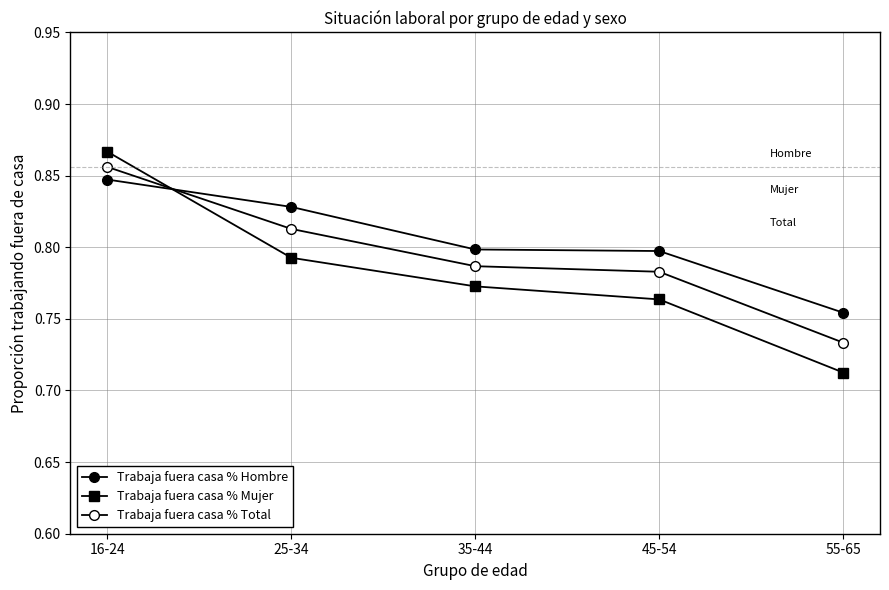

Does the chart have visible grid lines?

Yes